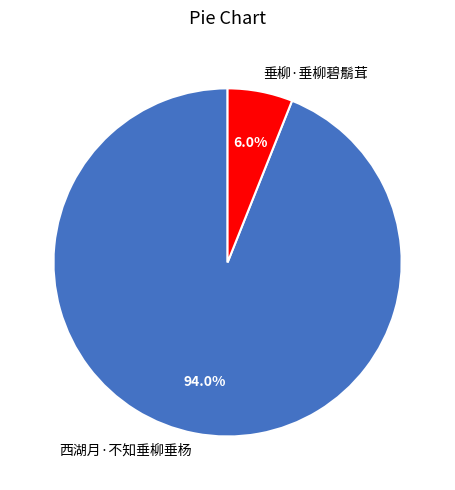

How many slices are in this pie chart?

2